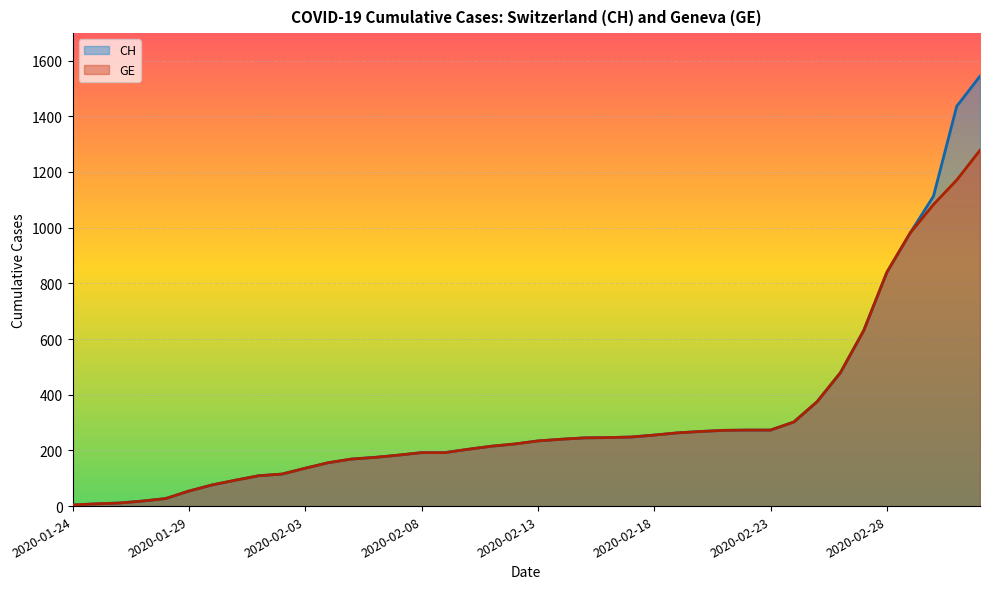

Which category has the highest value in the GE series?

2020-03-03